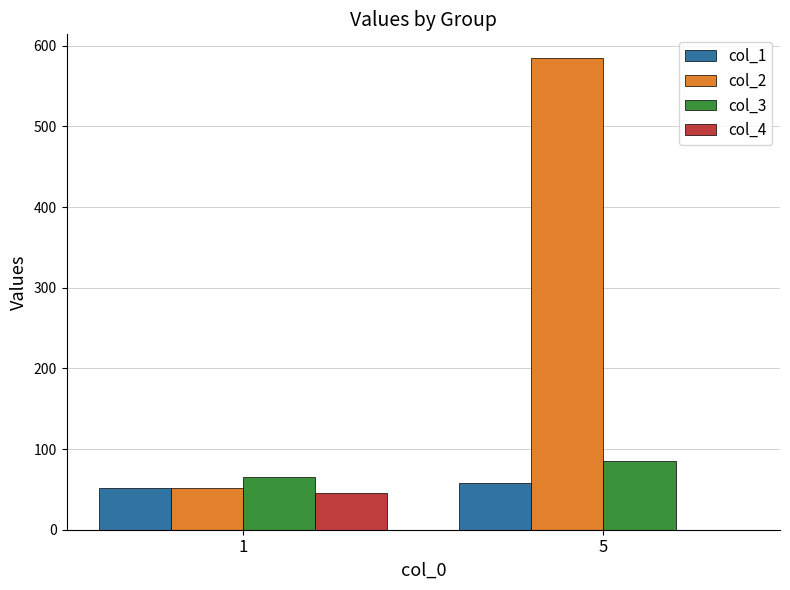

What is the greatest value displayed?

585